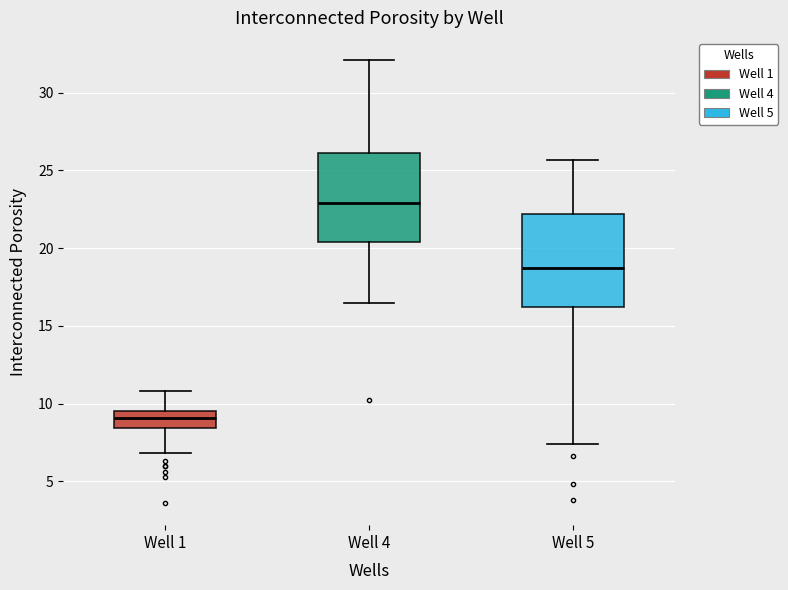

Which box's median line is the highest?

Well 4